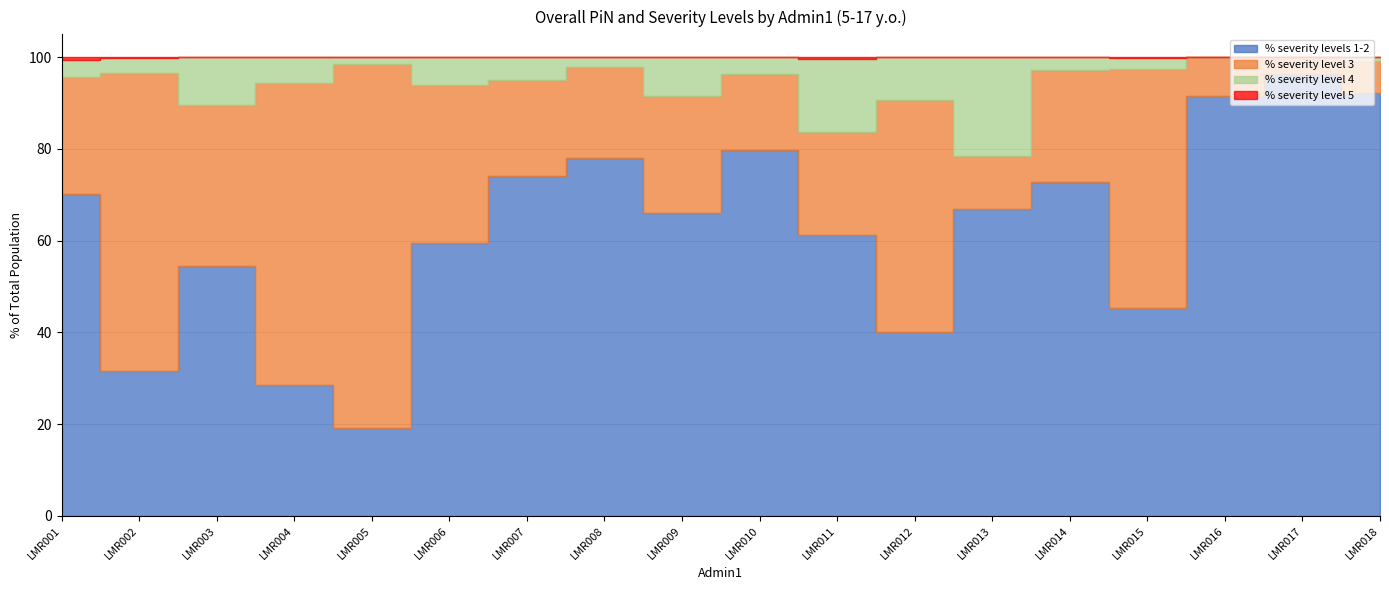

Where does the % severity level 4 series first go above 3?

LMR001